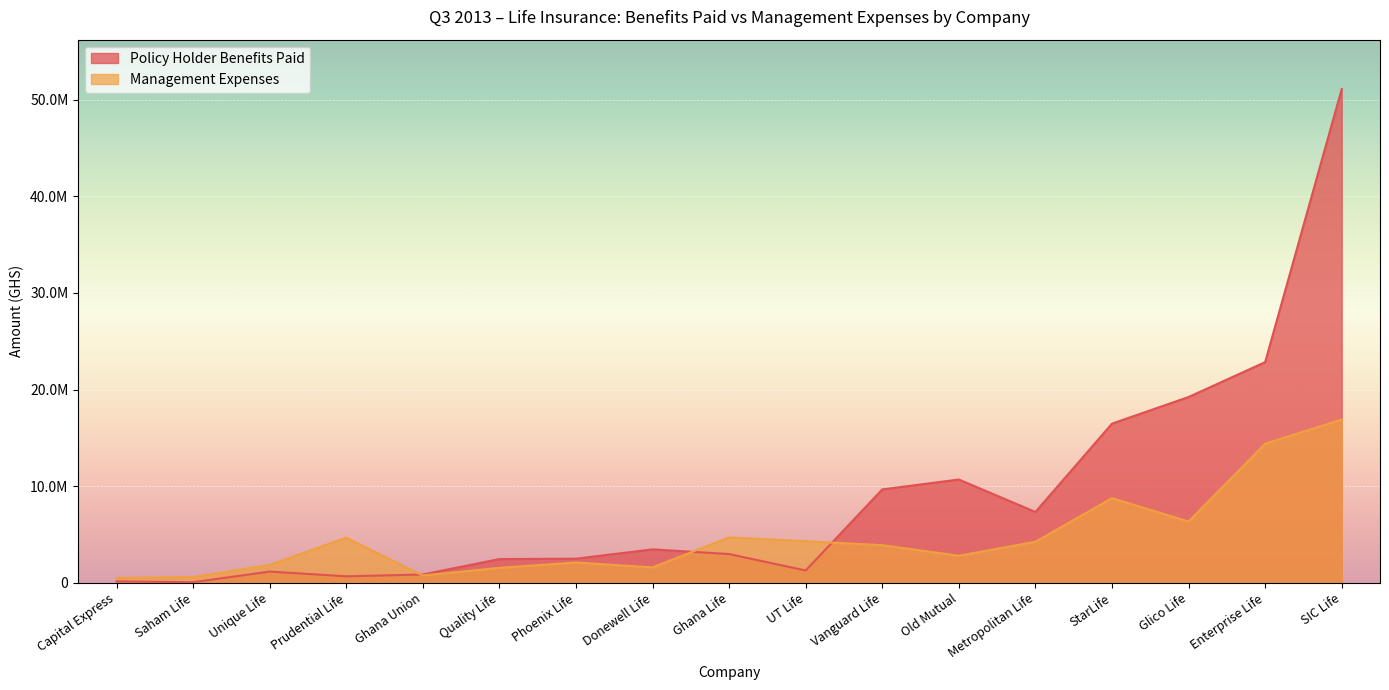

Which series has the widest spread of values?

Policy Holder Benefits Paid